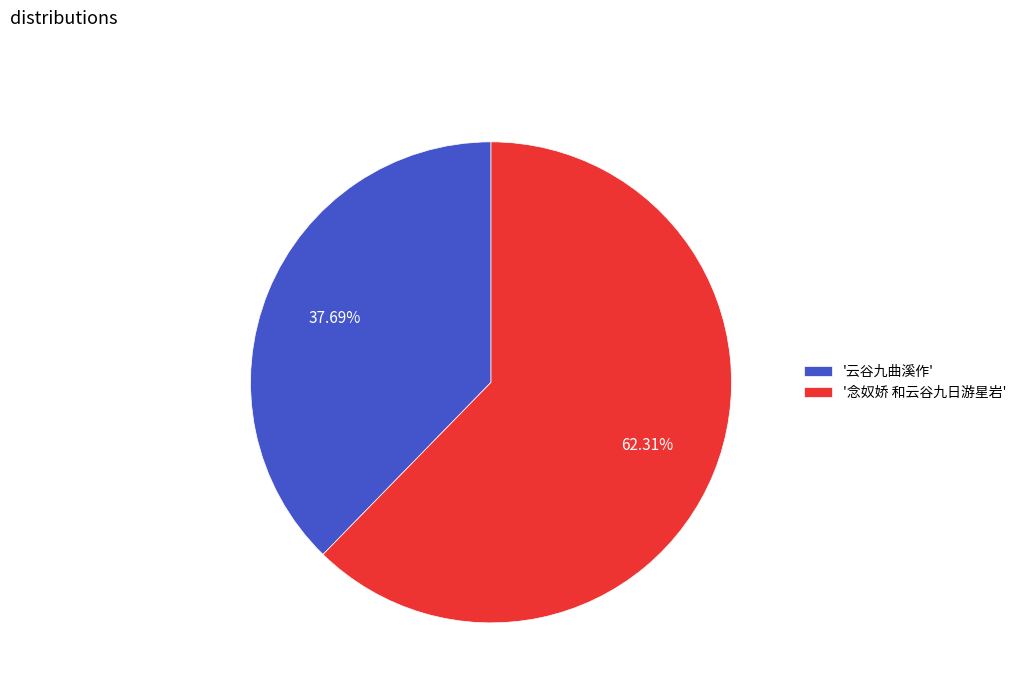

Do '念奴娇 和云谷九日游星岩' and '云谷九曲溪作' together represent more than half of the pie?

Yes